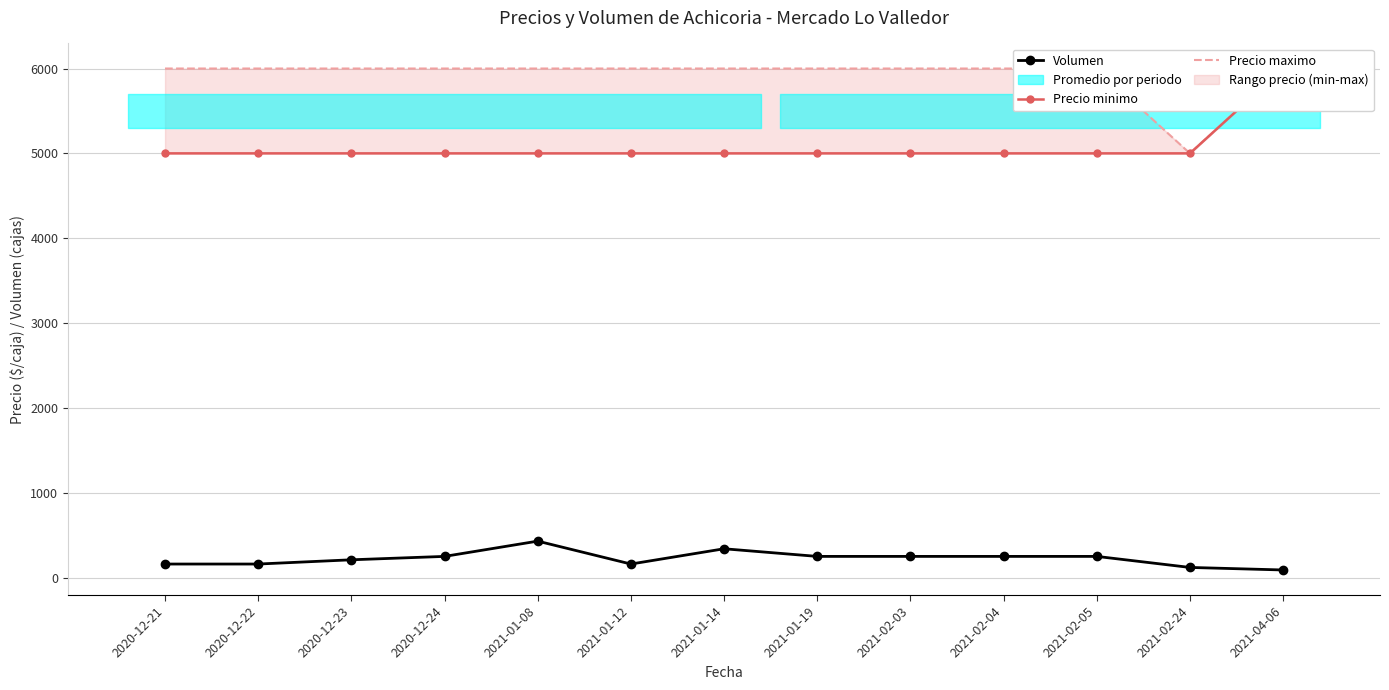

How many categories are shown in the chart?

13